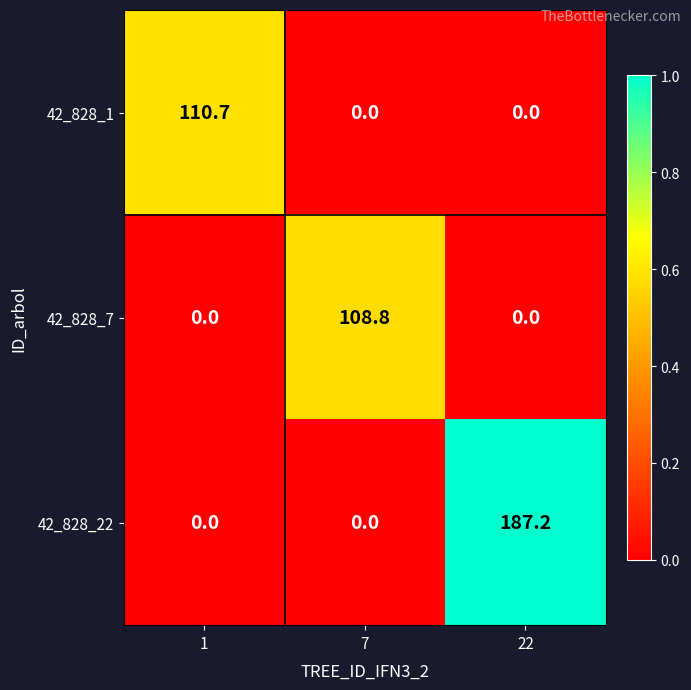

Which series changed the most between 7 and 22?

42_828_22